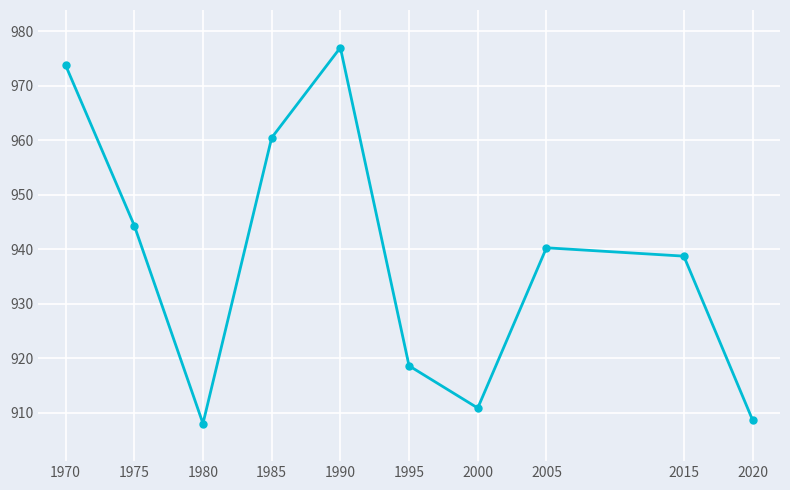

What is the difference between the maximum and minimum values?

69.0